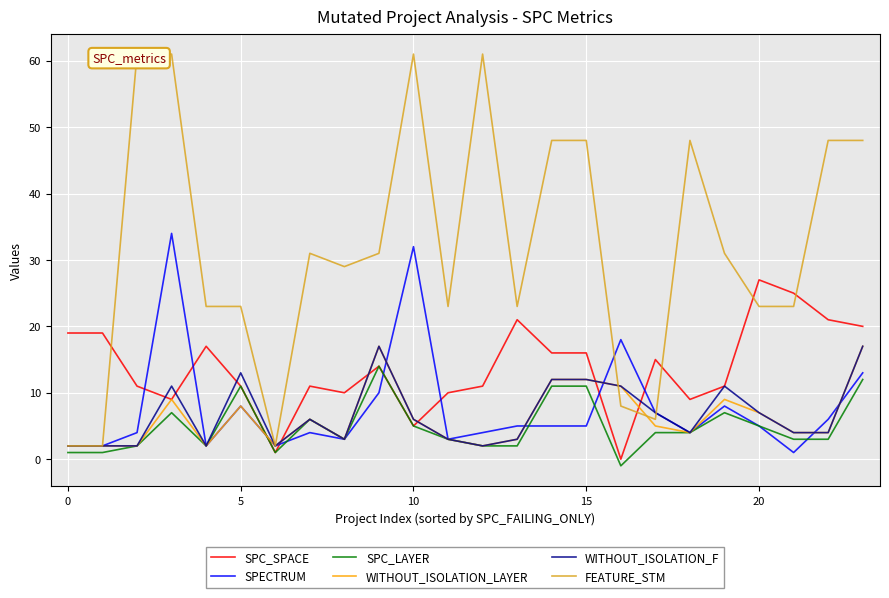

The WITHOUT_ISOLATION_F series shows 10 at 10. True or false?

False